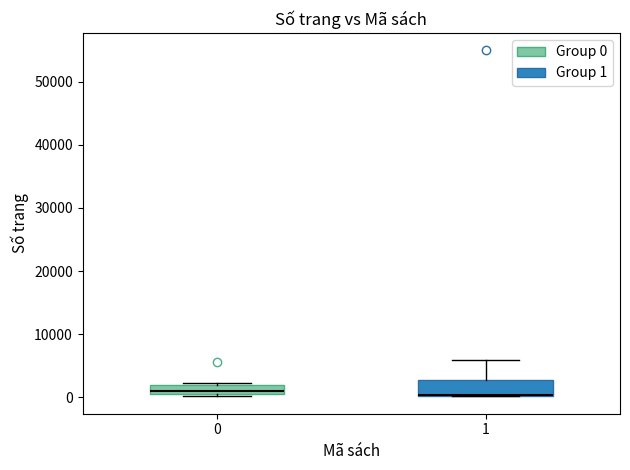

Comparing the boxes themselves (not the whiskers), which one is the tallest?

1